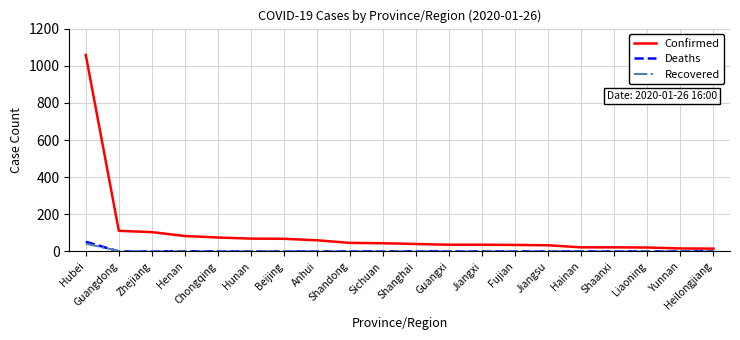

Which series has the largest range (max minus min)?

Confirmed